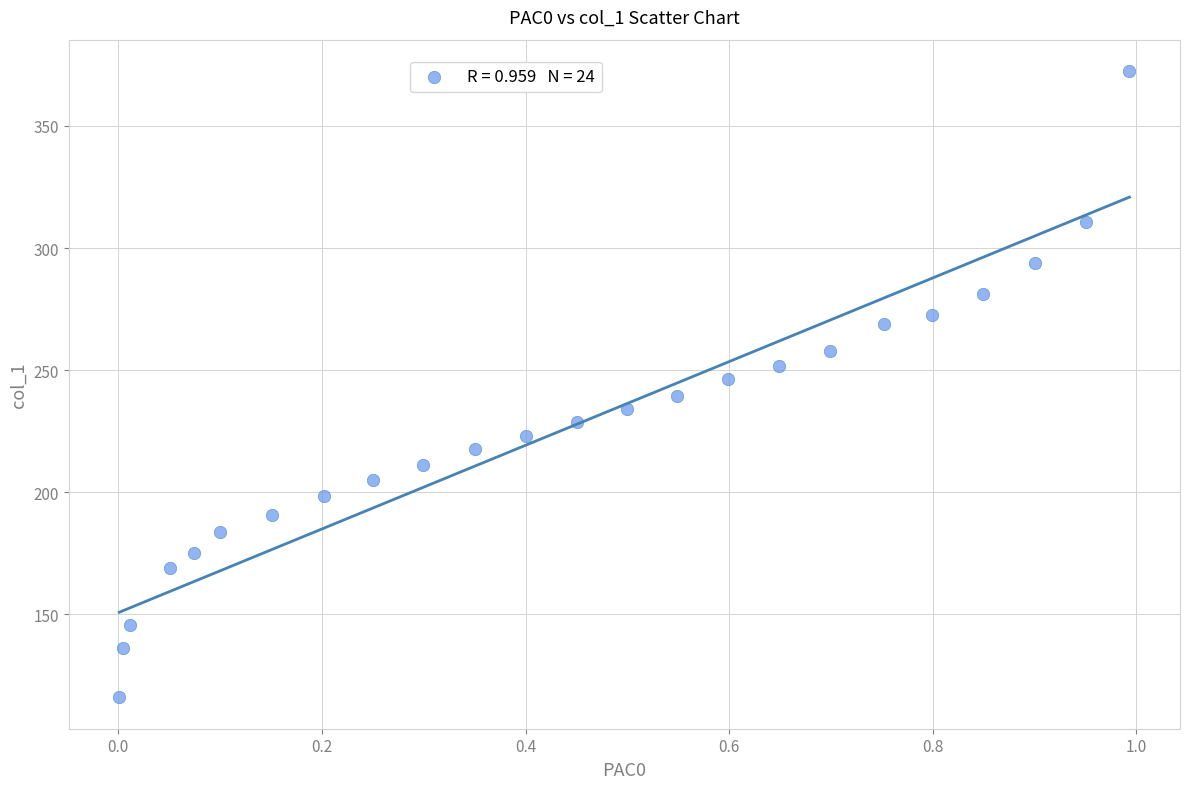

What is the range of X values (max minus min)?

1.0